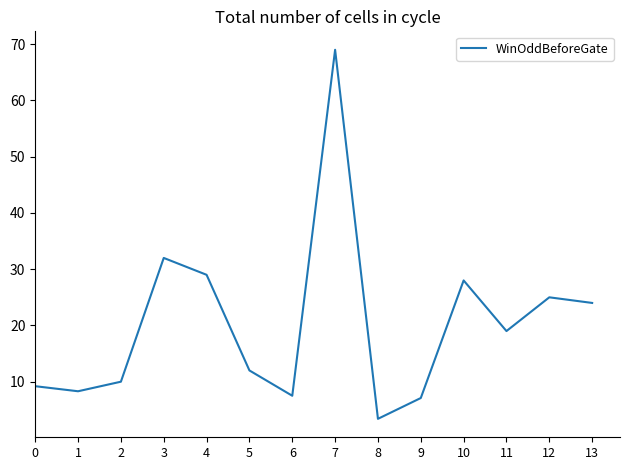

Reading left to right, list all the values displayed in this chart.

0=9.2	1=8.3	2=10.0	3=32.0	4=29.0	5=12.0	6=7.5	7=69.0	8=3.4	9=7.1	10=28.0	11=19.0	12=25.0	13=24.0